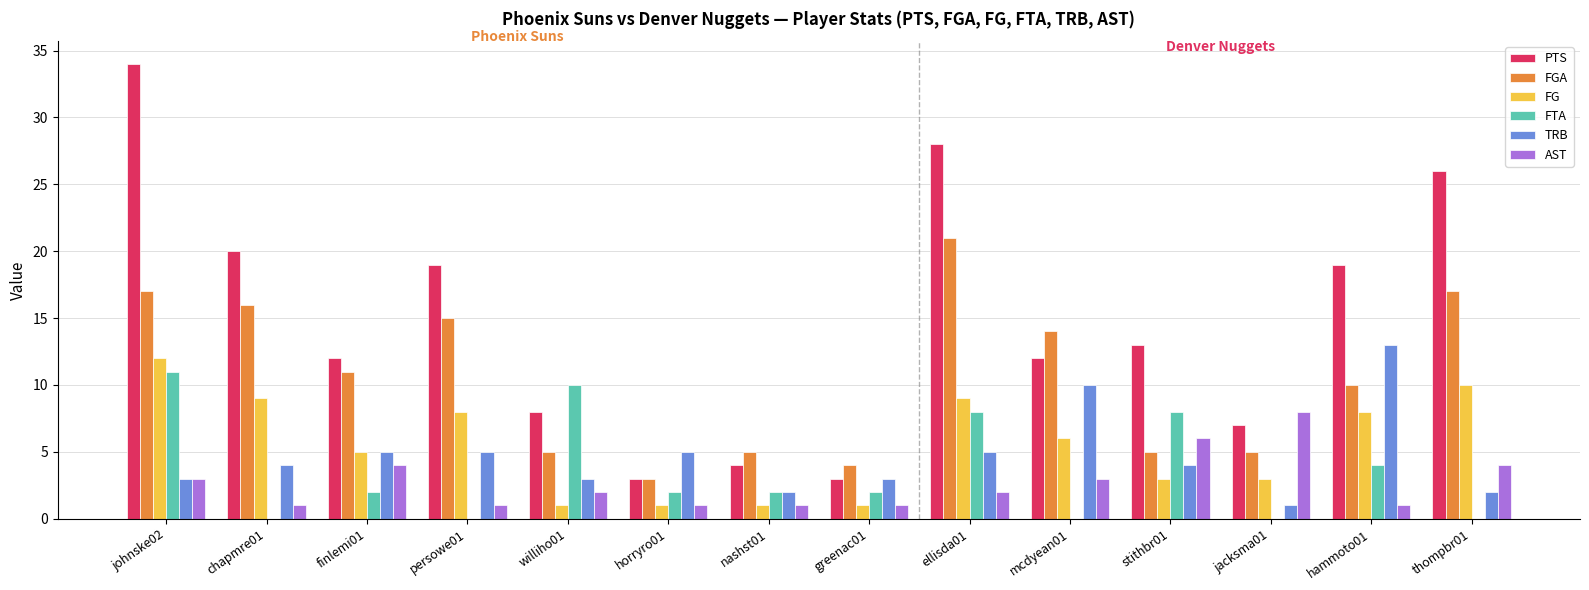

What is the average value of the AST series?

3